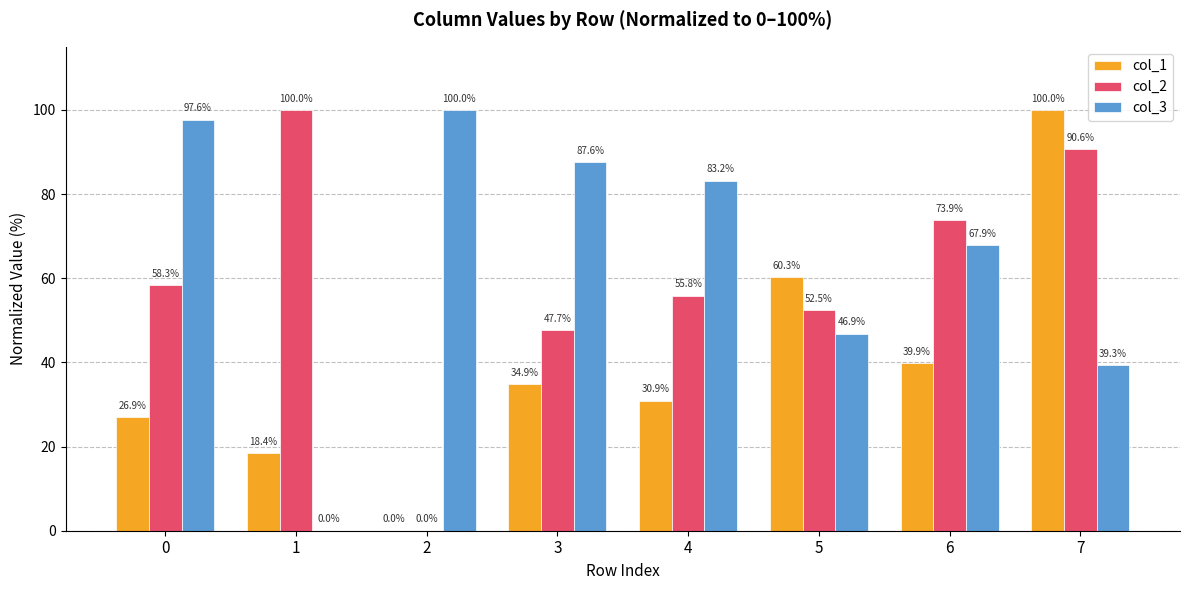

How many groups of bars are there?

8